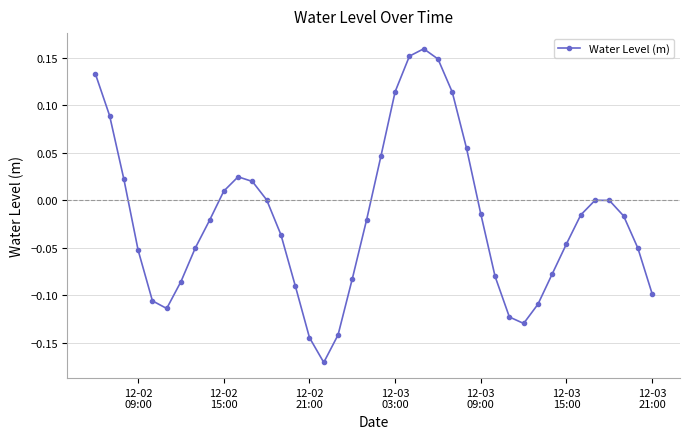

Is this an area chart (filled region under the line)?

No